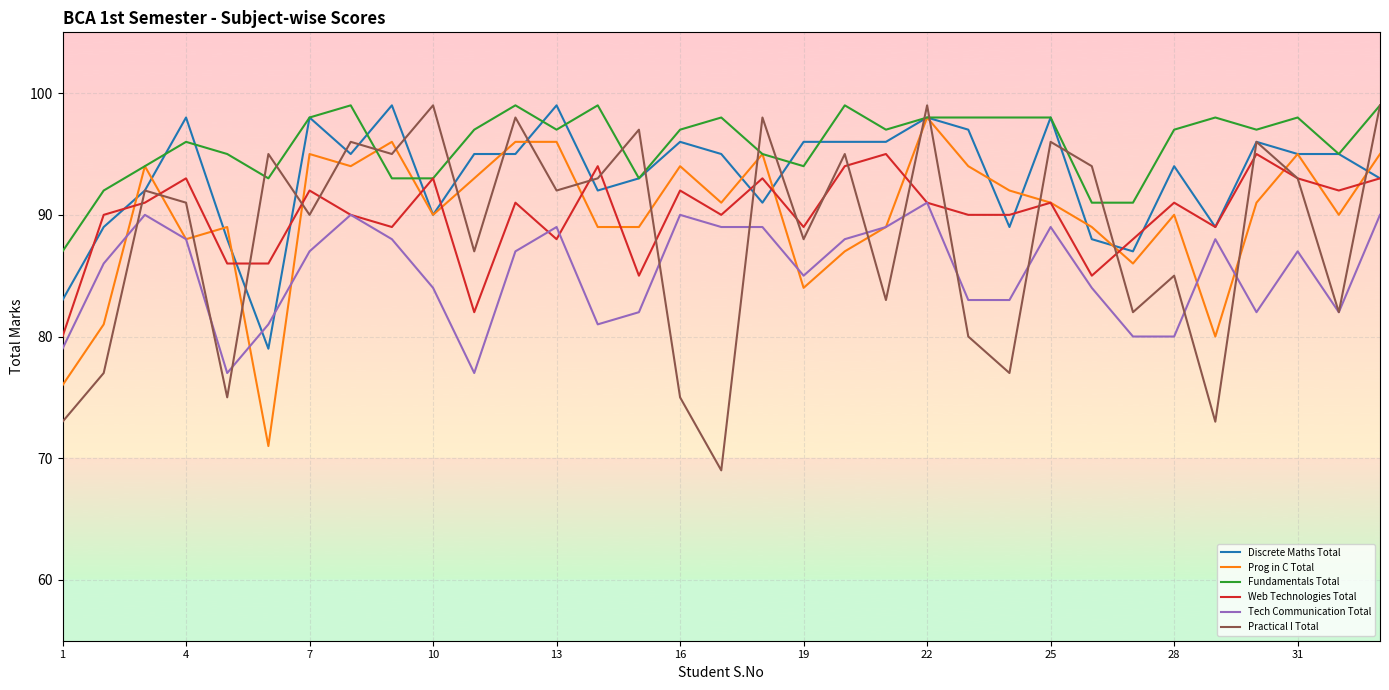

True or false: Tech Communication Total and Fundamentals Total cross at least once.

False